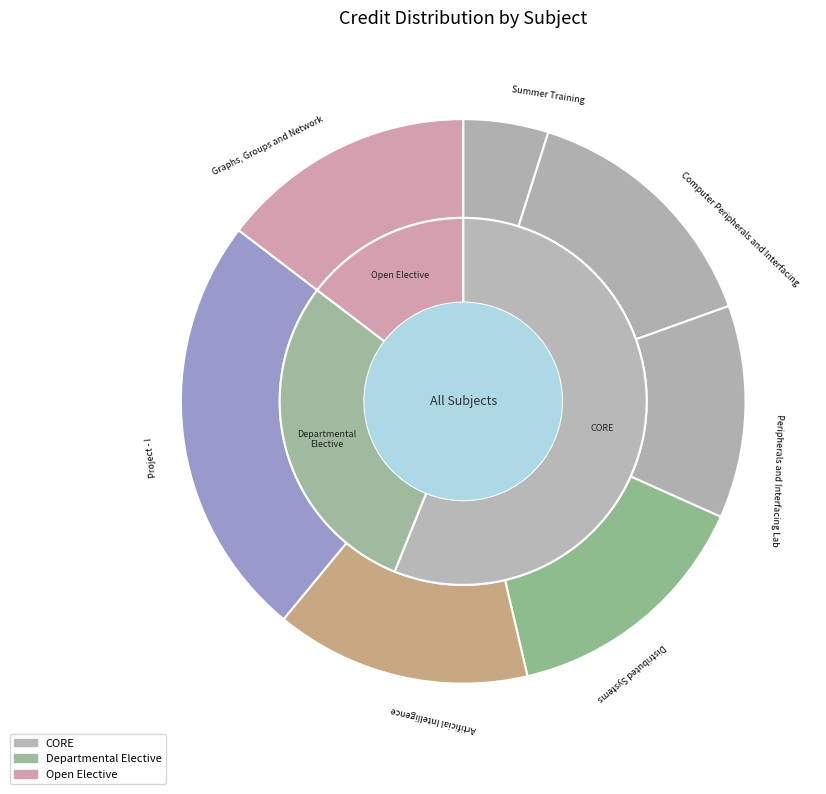

Which slice is the smallest?

Summer Training